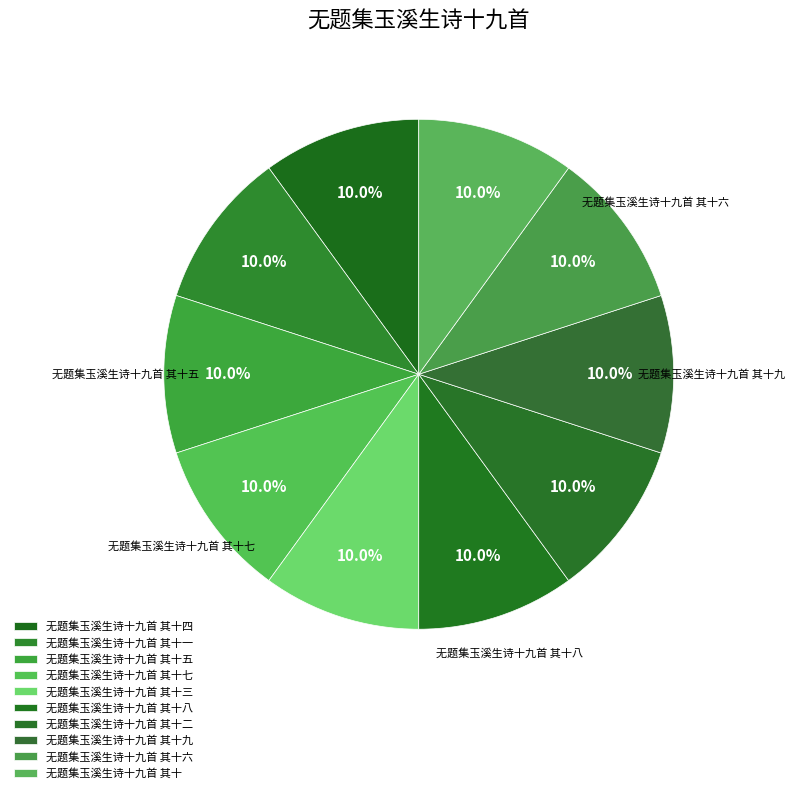

Count the number of slices in the pie.

10